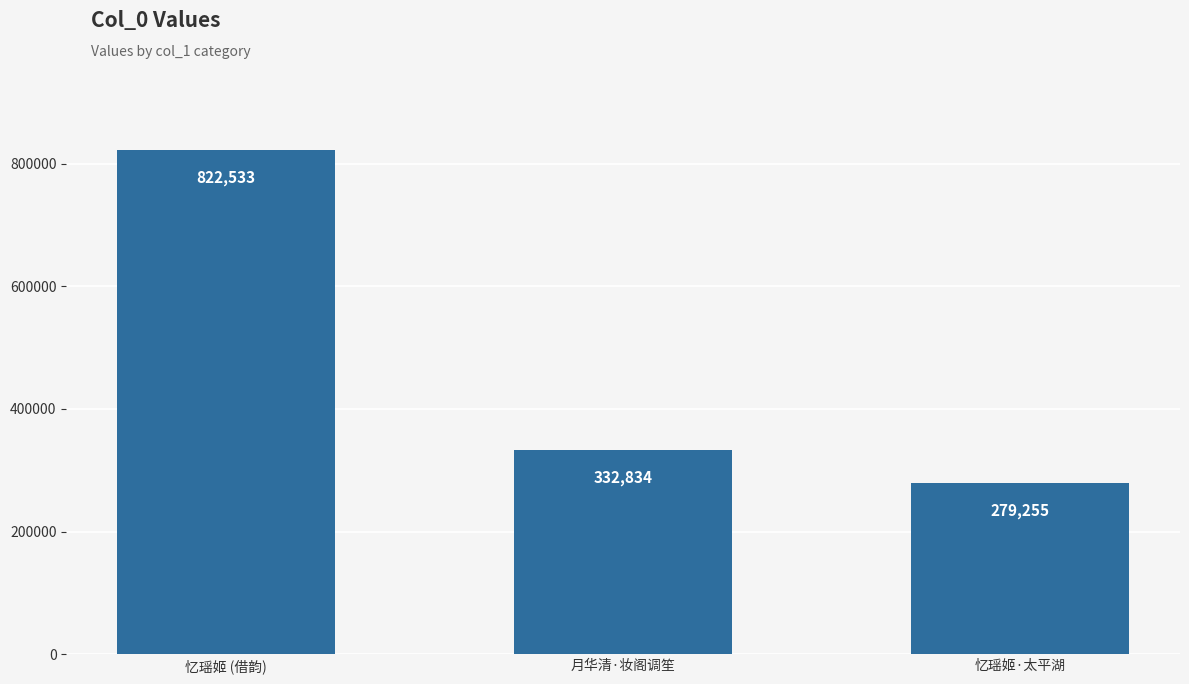

What is the label of the 1st bar from the right?

忆瑶姬·太平湖